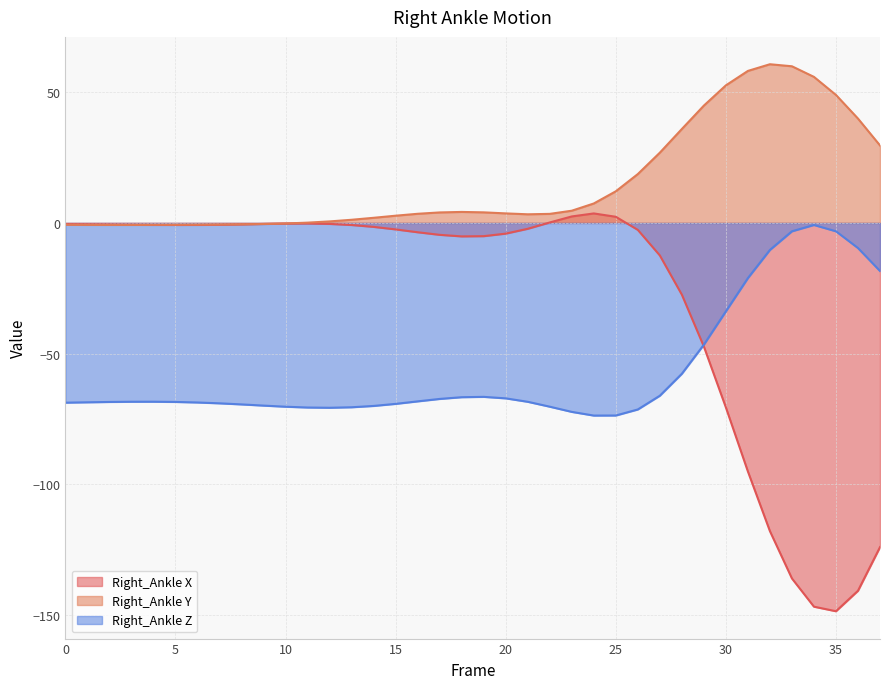

Reading left to right, list all the values displayed in this chart.

Right_Ankle X: 0=-0.5	1=-0.5	2=-0.6	3=-0.7	4=-0.8	5=-0.8	6=-0.8	7=-0.7	8=-0.5	9=-0.4	10=-0.2	11=-0.2	12=-0.4	13=-0.8	14=-1.5	15=-2.5	16=-3.6	17=-4.6	18=-5.1	19=-5.1	20=-4.1	21=-2.2	22=0.2	23=2.5	24=3.6	25=2.3	26=-2.7	27=-12.4	28=-27.4	29=-47.3	30=-70.6	31=-95.0	32=-117.8	33=-135.9	34=-146.7	35=-148.5	36=-140.6	37=-124.0
Right_Ankle Y: 0=-0.7	1=-0.7	2=-0.8	3=-0.8	4=-0.7	5=-0.7	6=-0.7	7=-0.6	8=-0.5	9=-0.4	10=-0.2	11=0.1	12=0.6	13=1.2	14=2.0	15=2.8	16=3.5	17=4.0	18=4.2	19=4.0	20=3.6	21=3.3	22=3.5	23=4.7	24=7.4	25=12.1	26=18.7	27=26.9	28=35.9	29=44.9	30=52.6	31=58.1	32=60.7	33=59.9	34=55.8	35=48.9	36=39.9	37=29.6
Right_Ankle Z: 0=-68.7	1=-68.6	2=-68.5	3=-68.4	4=-68.4	5=-68.4	6=-68.7	7=-69.0	8=-69.4	9=-69.8	10=-70.3	11=-70.6	12=-70.7	13=-70.5	14=-70.0	15=-69.2	16=-68.2	17=-67.3	18=-66.6	19=-66.5	20=-67.1	21=-68.4	22=-70.3	23=-72.2	24=-73.7	25=-73.6	26=-71.3	27=-66.1	28=-57.7	29=-46.5	30=-33.8	31=-21.1	32=-10.3	33=-3.2	34=-0.8	35=-3.2	36=-9.6	37=-18.4